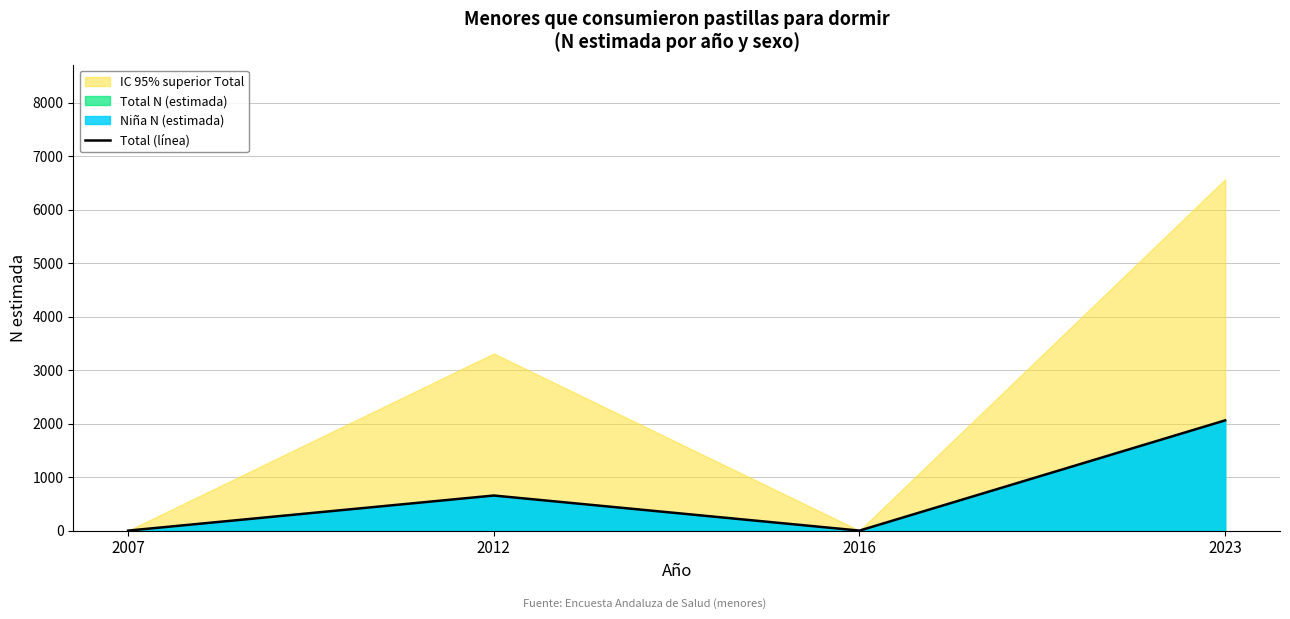

What is the sum of the values at 2012 and 2023?

2717